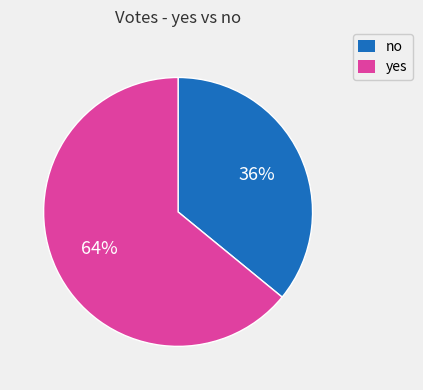

Is there any slice that represents more than half of the pie?

Yes